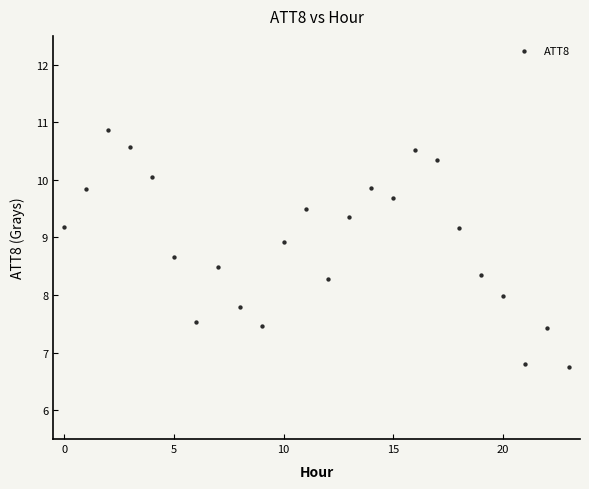

What is the range of Y values (max minus min)?

4.1